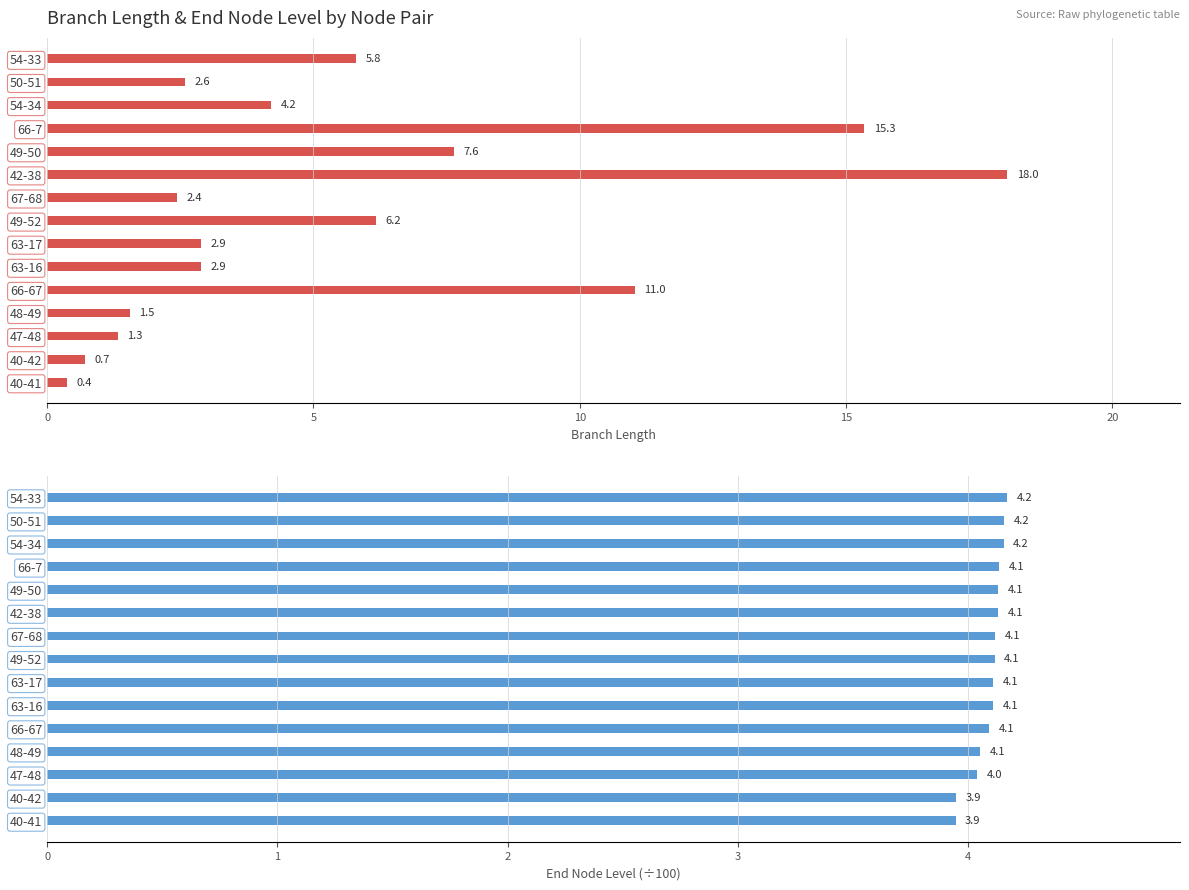

What is the highest value of the length series?

18.0